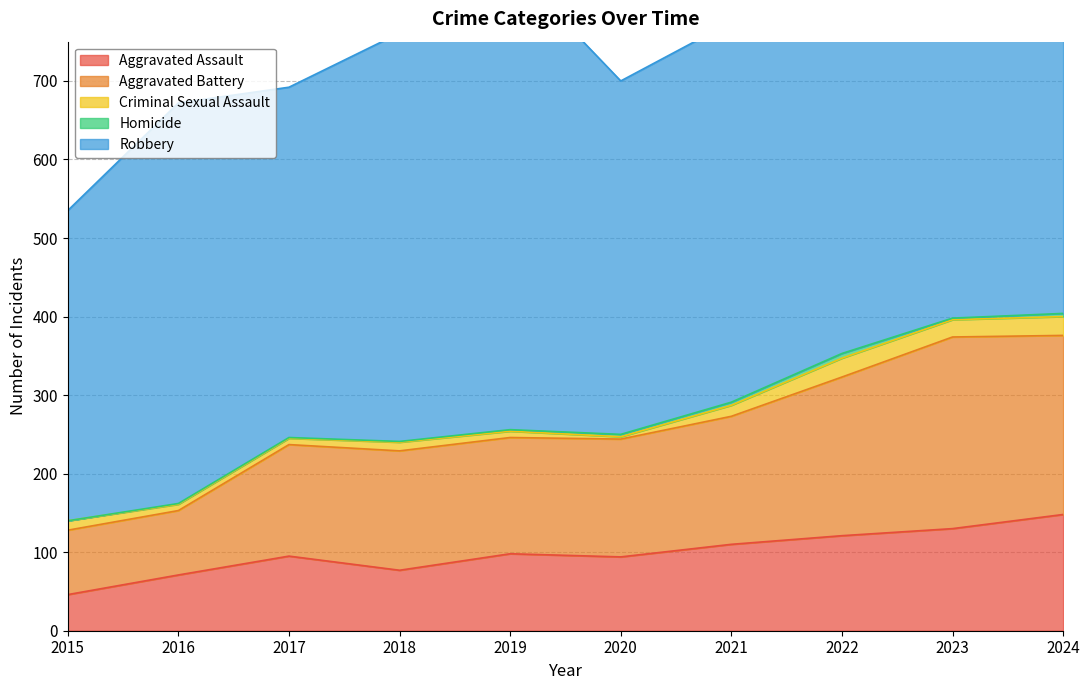

What is the average value of the Aggravated Assault series?

99